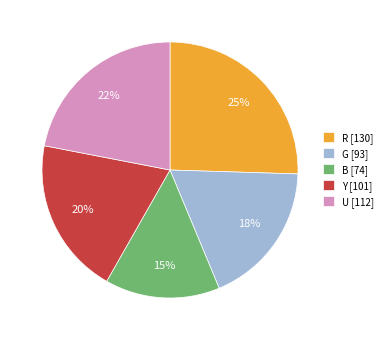

Which category has the biggest portion of the pie?

R